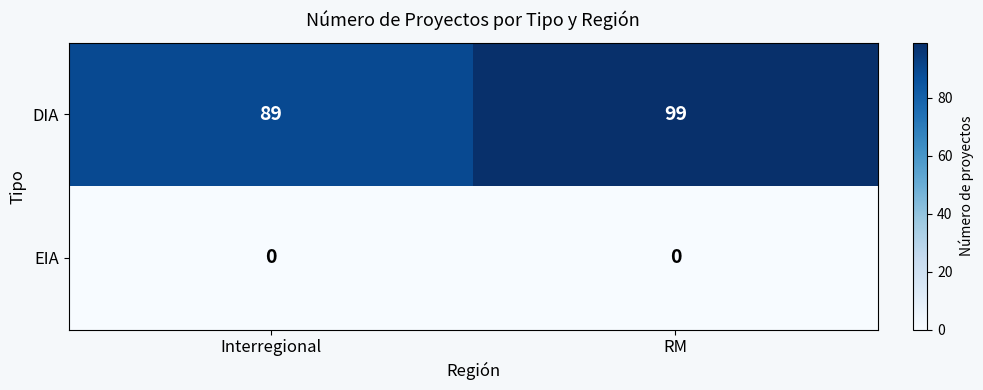

Rank the series at RM from highest to lowest value.

DIA, EIA